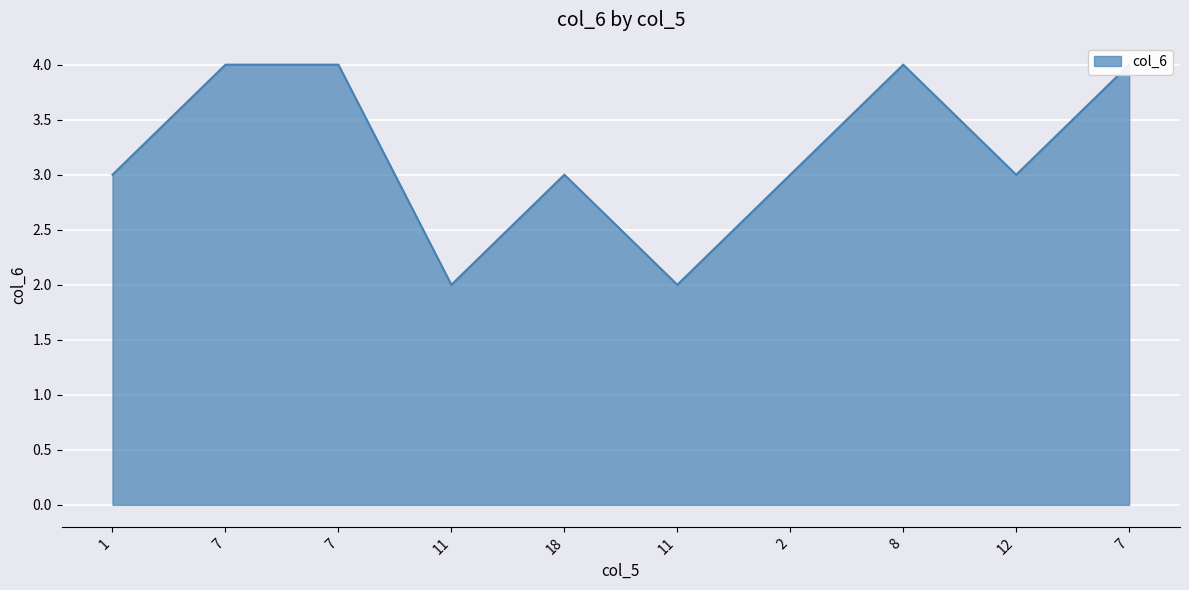

What is the label of the 1st point from the right?

7